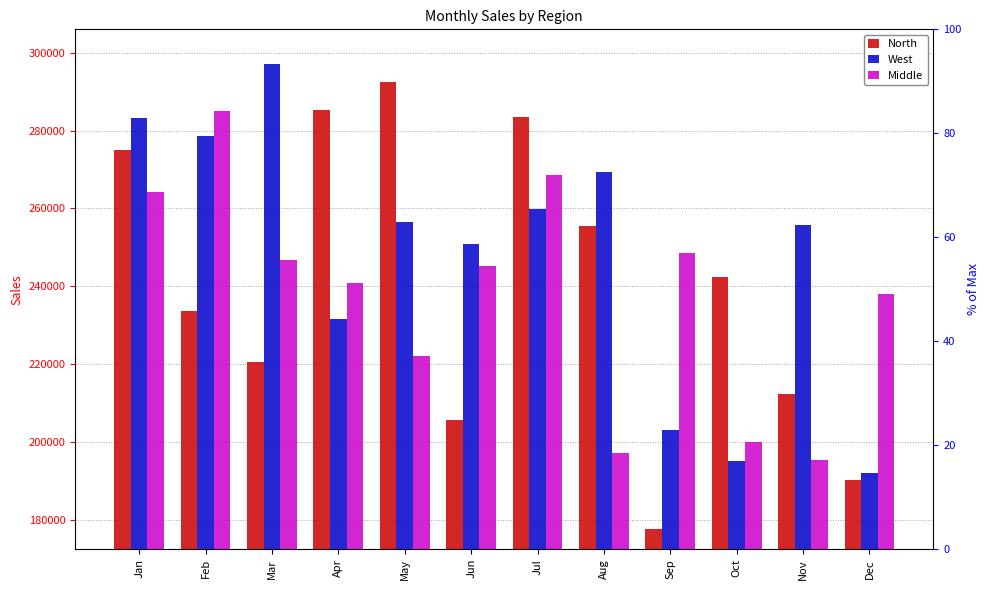

Reading right to left, list all the values displayed in this chart.

North: 190275.5	212354.5	242503.2	177774.5	255519.5	283514.5	205581.5	292400.5	285377.5	220452.2	233695.5	275084.0
West: 191962.8	255637.0	195045.0	203022.0	269355.5	259804.8	250941.2	256641.8	231685.2	297115.5	278532.2	283246.0
Middle: 237966.5	195347.0	199935.0	248659.8	197305.2	268542.0	245207.8	222198.8	240793.5	246641.8	285004.2	264246.0